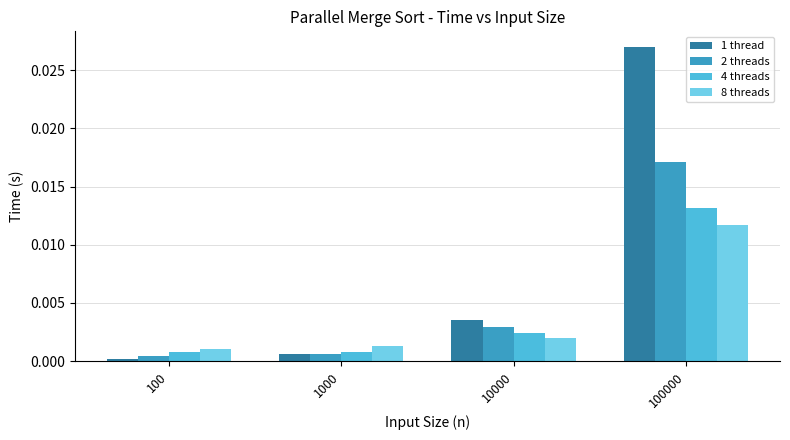

What are all the series names shown in the legend?

1 thread, 2 threads, 4 threads, 8 threads